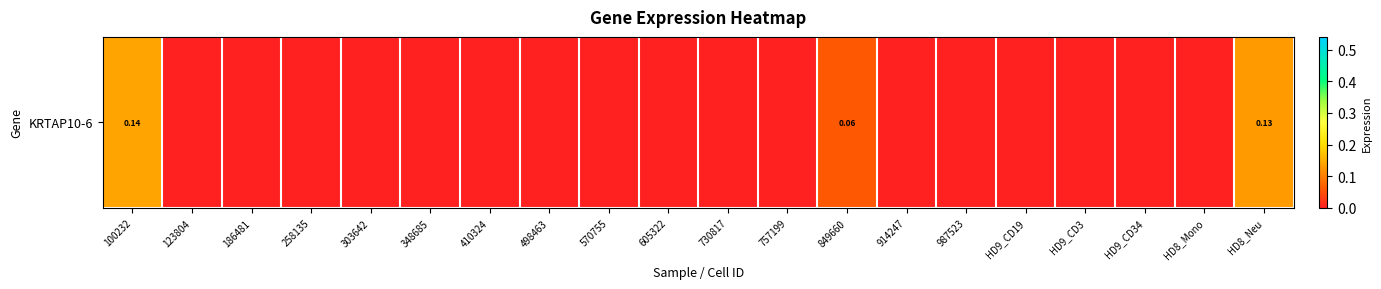

What is the greatest value displayed?

0.1